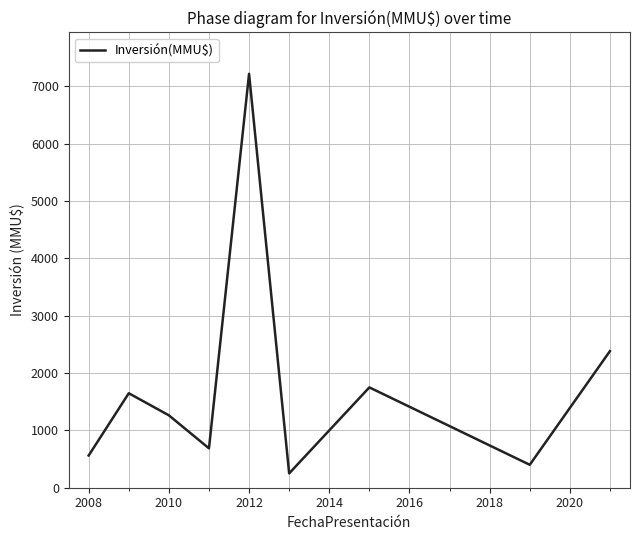

Does the chart display data point markers on the line(s)?

No